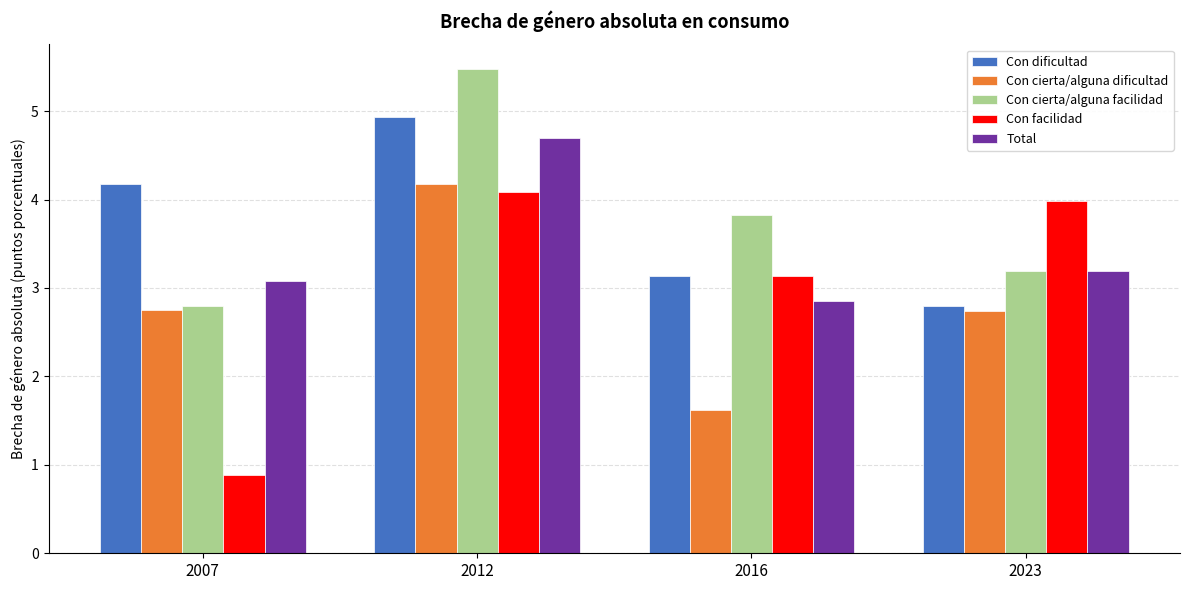

How many data points in Con dificultad are less than 4?

2